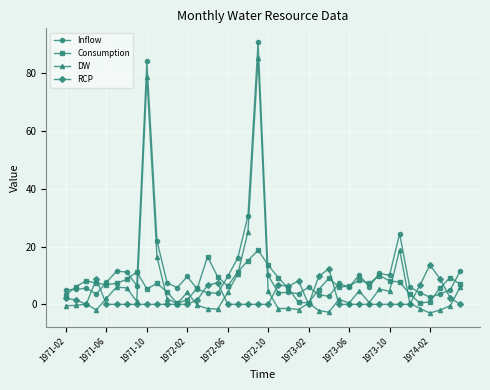

True or false: Inflow and DW intersect in this chart.

False